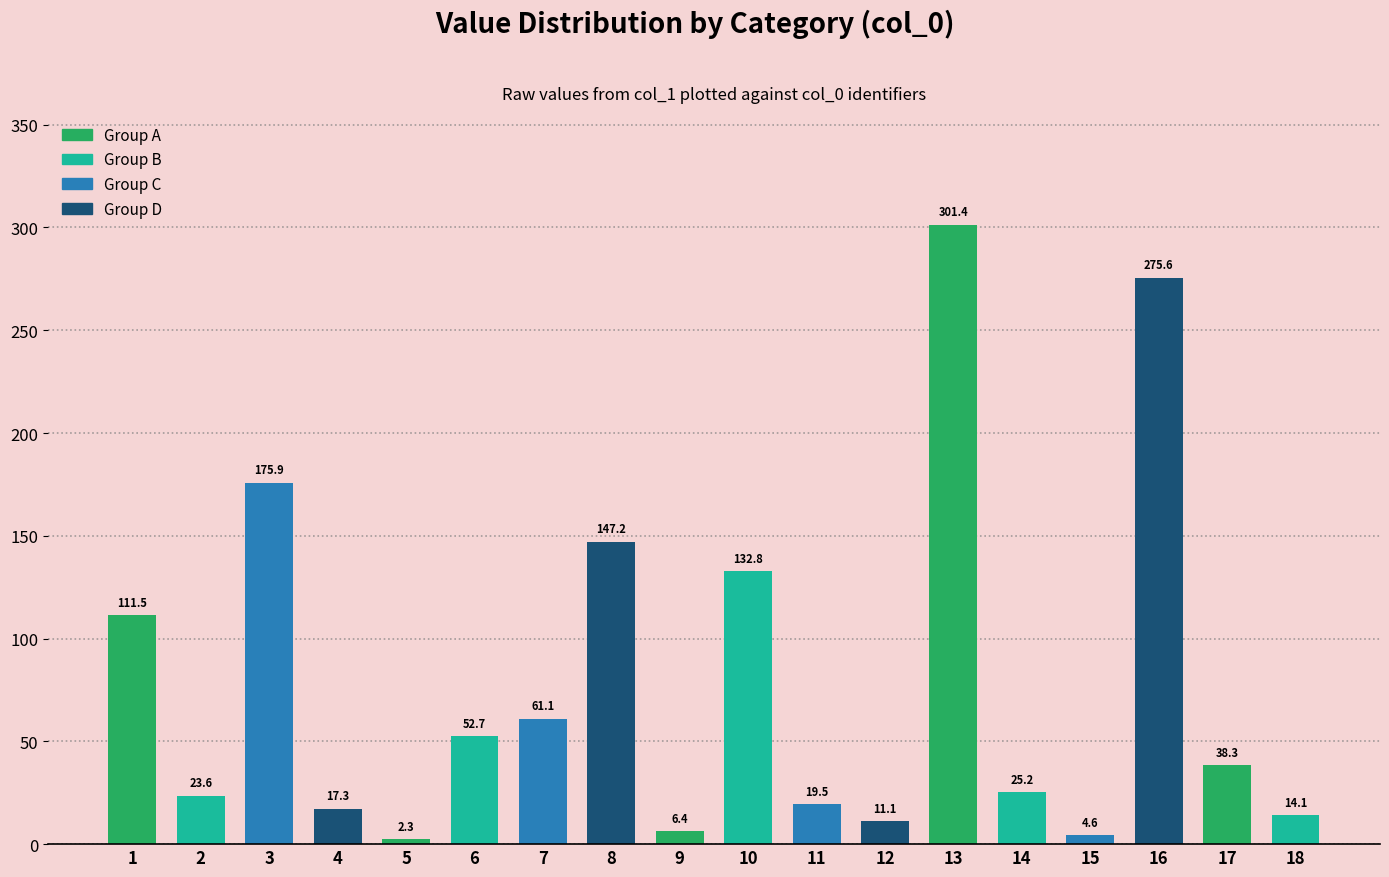

What is the maximum value shown in the chart?

301.4